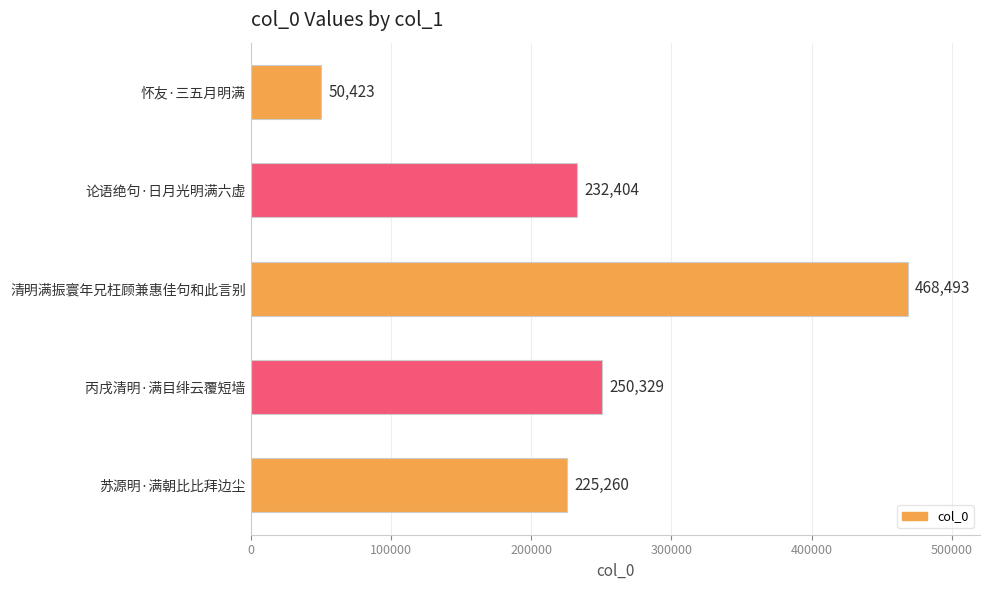

Between 怀友·三五月明满 and 论语绝句·日月光明满六虚, which is larger?

论语绝句·日月光明满六虚